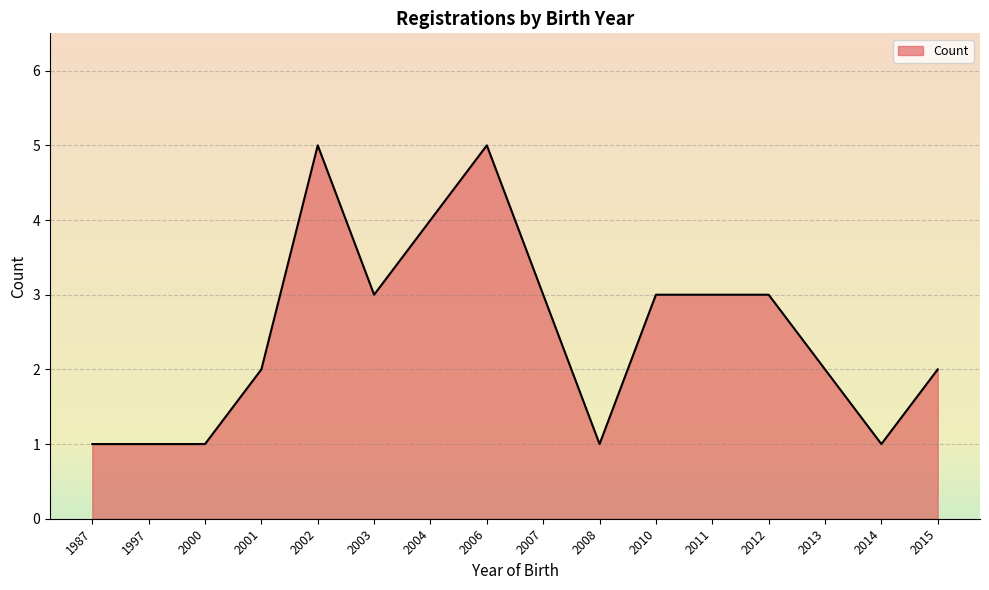

Is it true that the value at 2015 is 2?

True